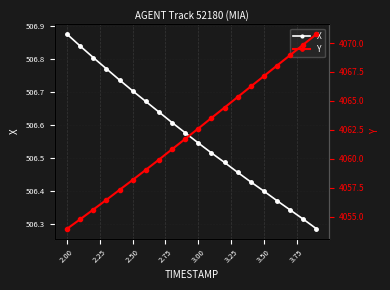

Which category has the highest value in the X series?

2.00